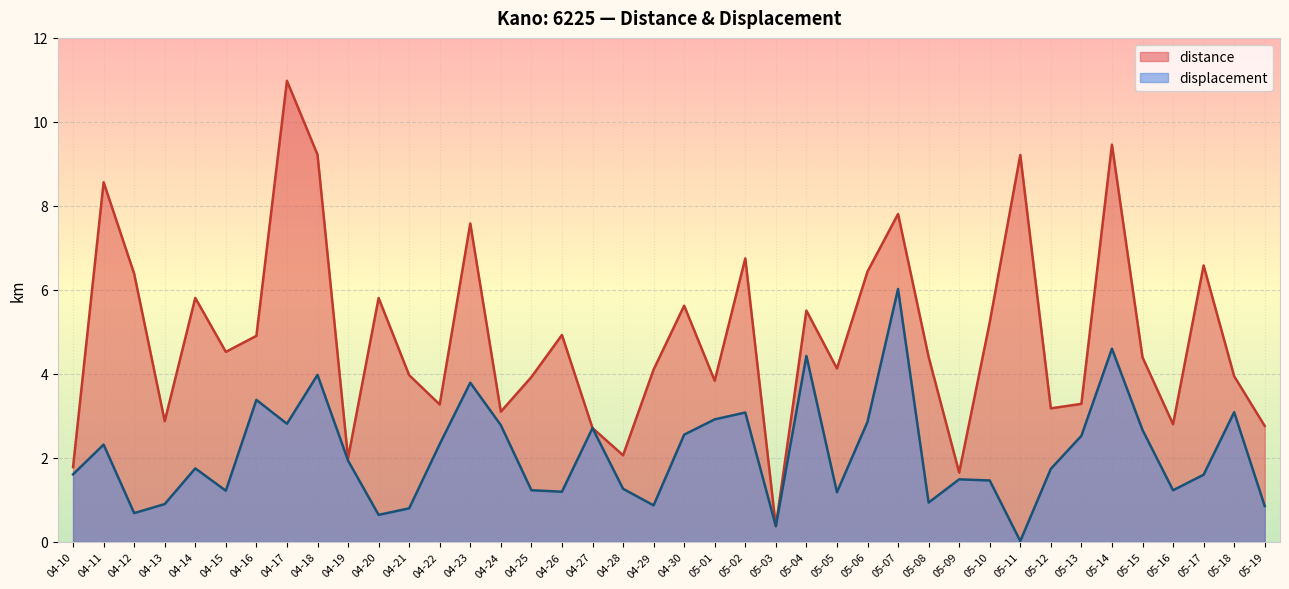

Rank the series by their average value, from lowest to highest.

displacement, distance